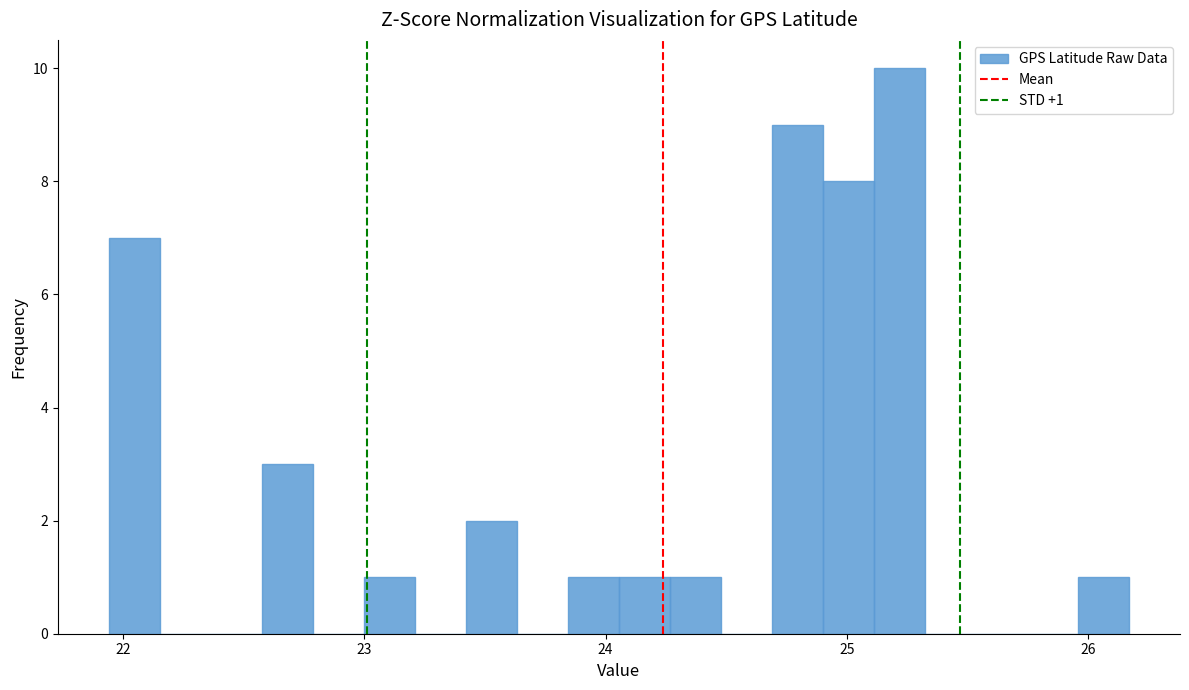

Read against the x-axis, roughly where is the centre of the tallest bar?

25.2